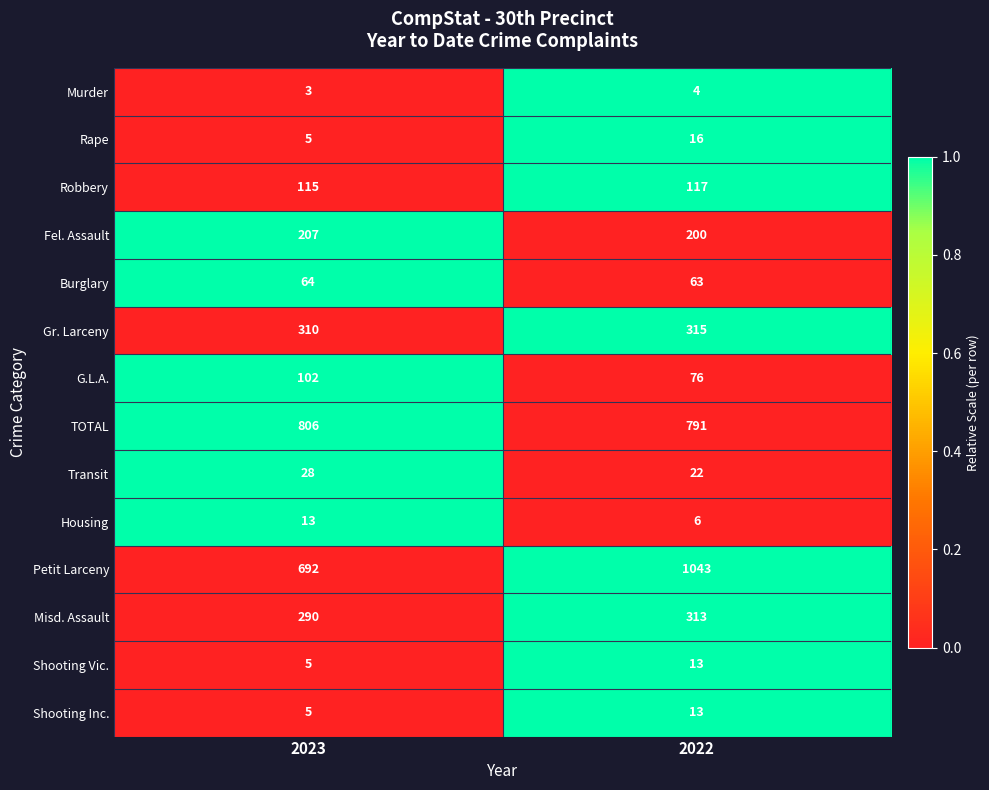

Which series changed the most between 2023 and 2022?

Petit Larceny